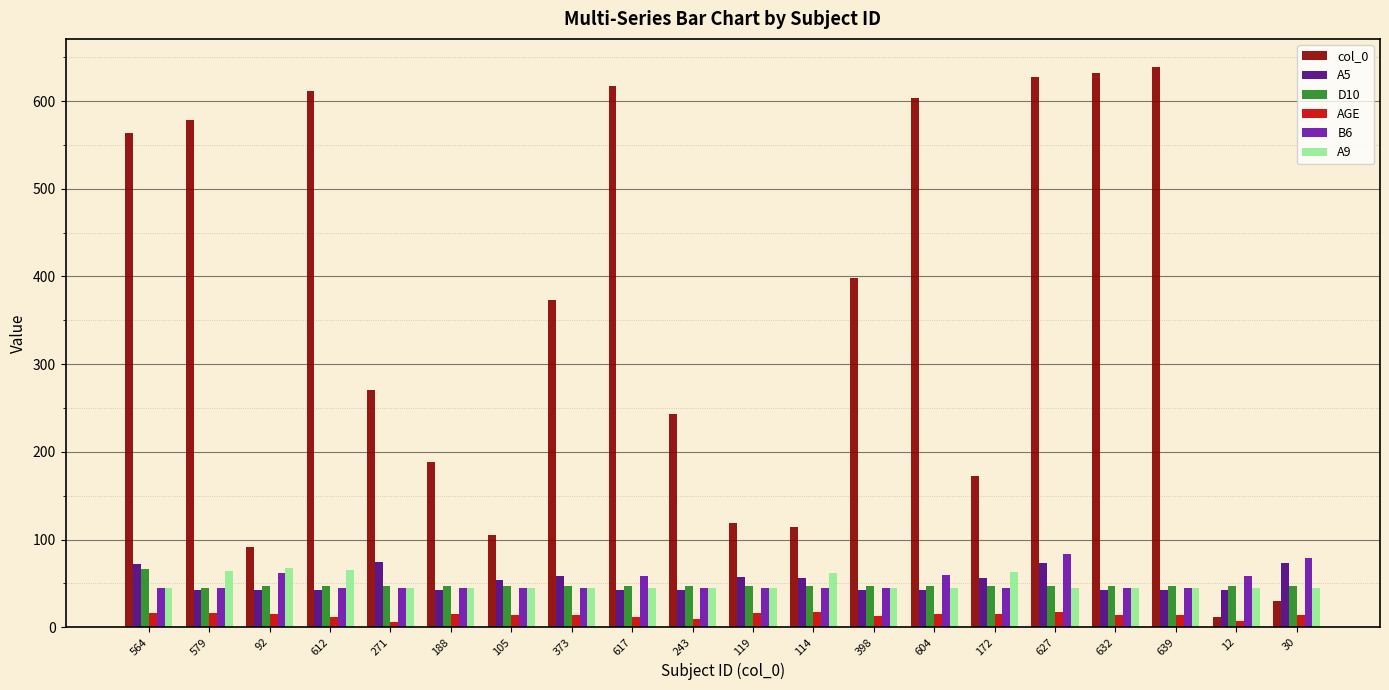

What is the difference between the second highest and second lowest values in the B6 series?

34